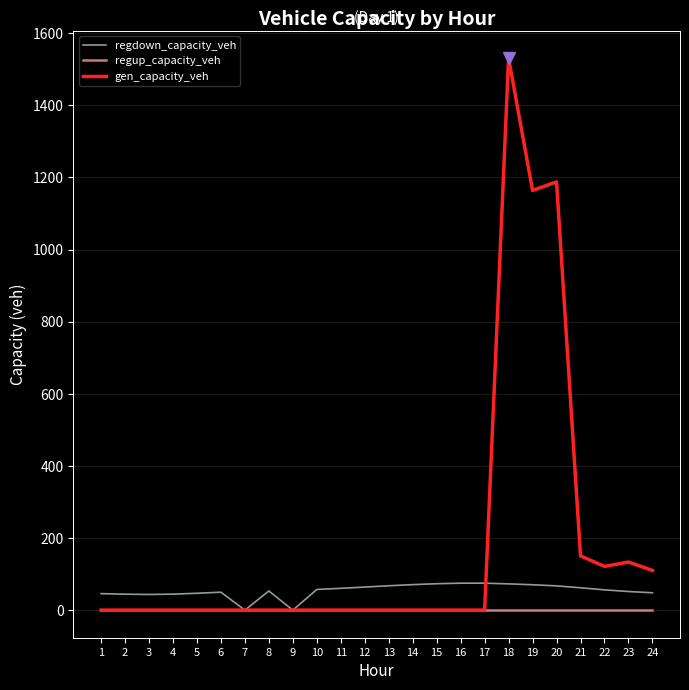

Rank the series by their maximum value, from highest to lowest.

gen_capacity_veh, regdown_capacity_veh, regup_capacity_veh